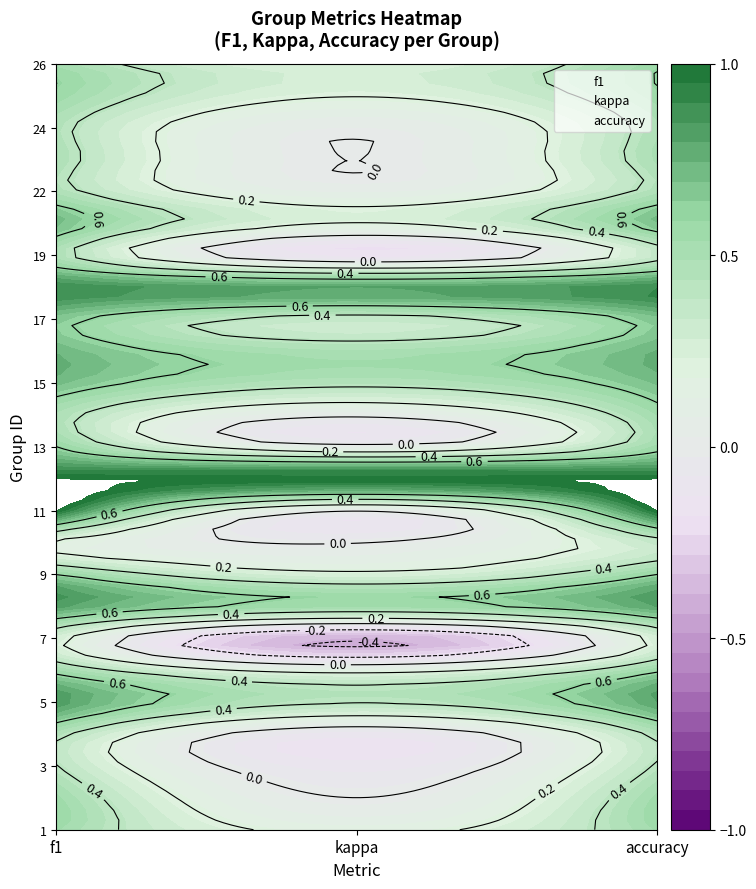

How many values in the kappa series exceed 0?

17